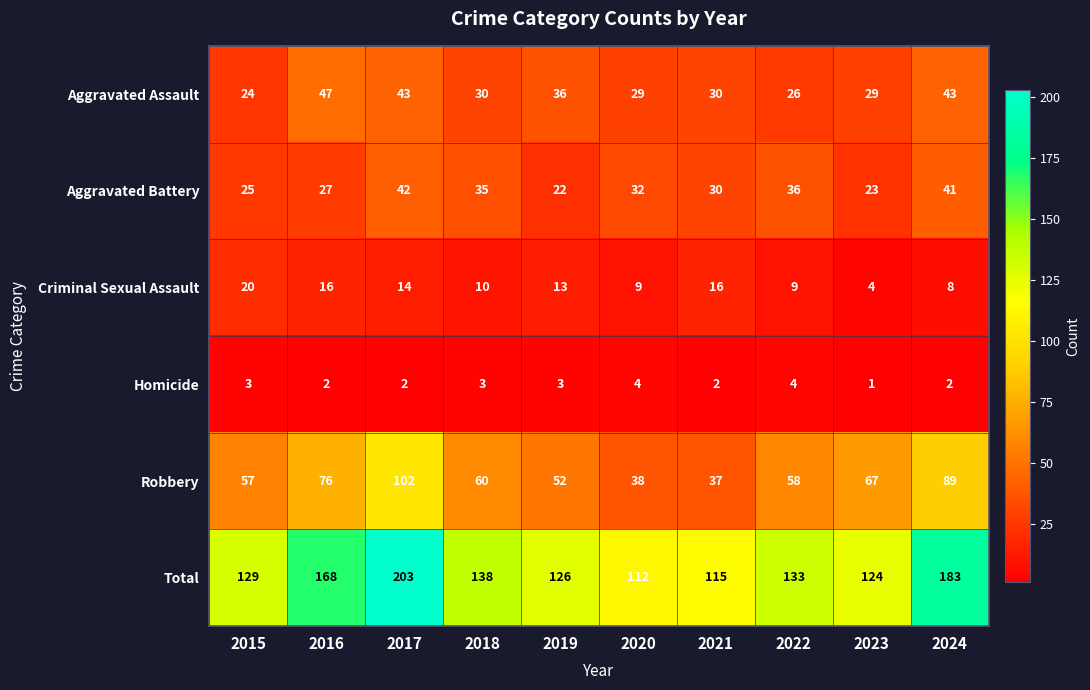

How many data points does each series have?

10